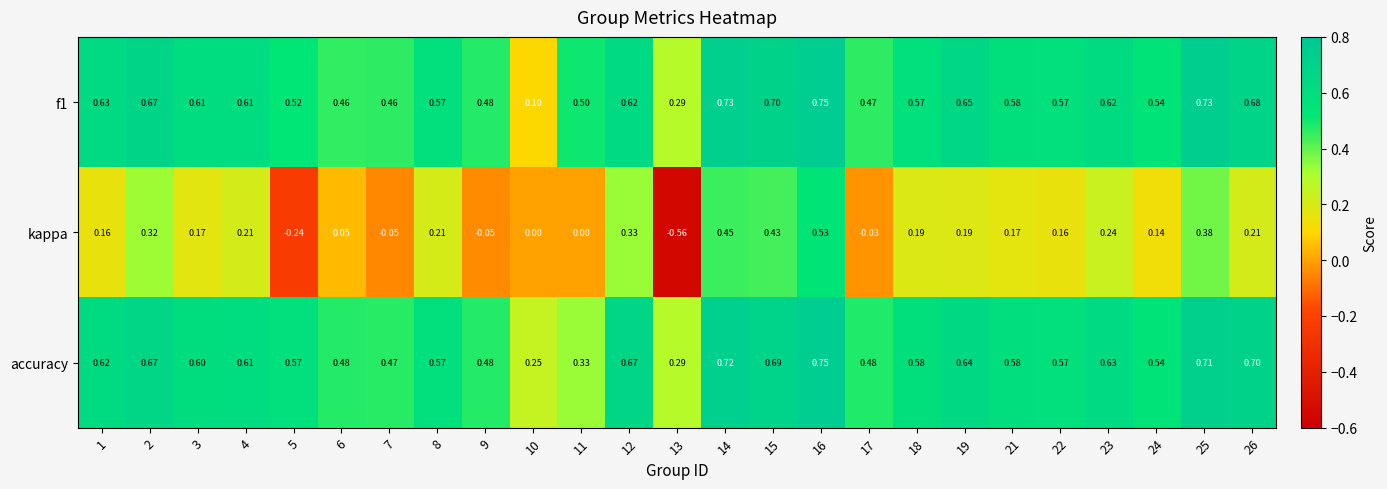

Is the value of f1 at 17 greater than the value of accuracy at 16?

No